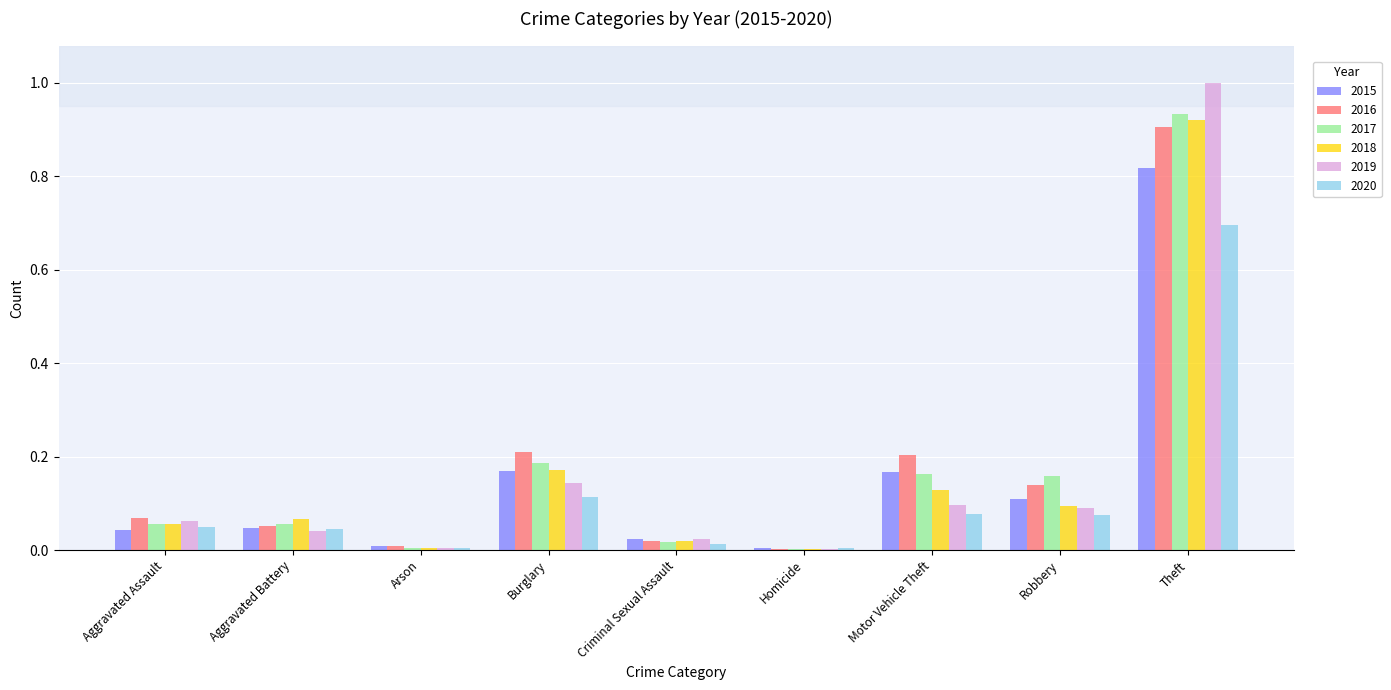

The 2019 series shows 0.2 at Motor Vehicle Theft. True or false?

False